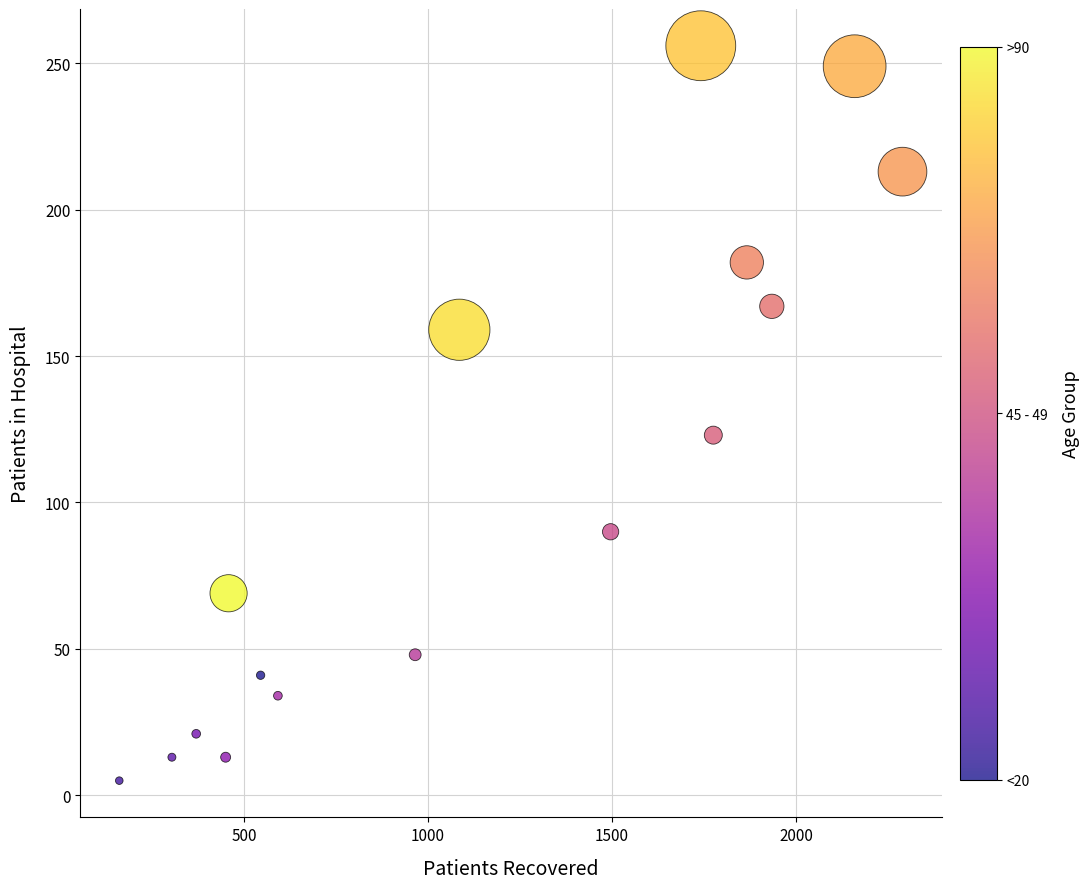

What Y value in the scatter plot is closest to 130?

123